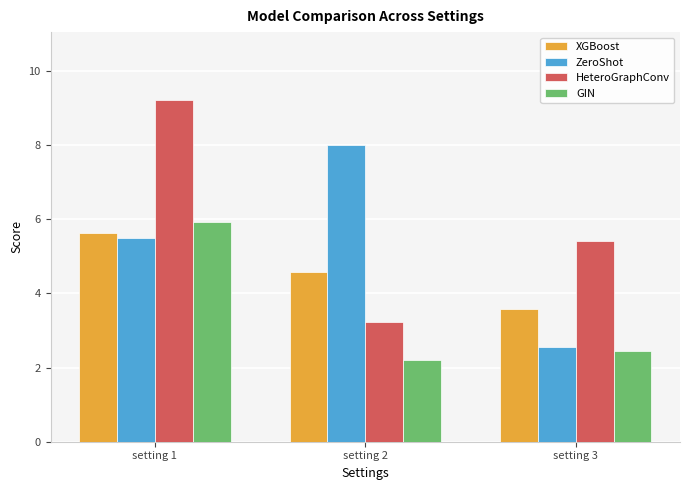

What is the approximate value of HeteroGraphConv at setting 1?

9.2